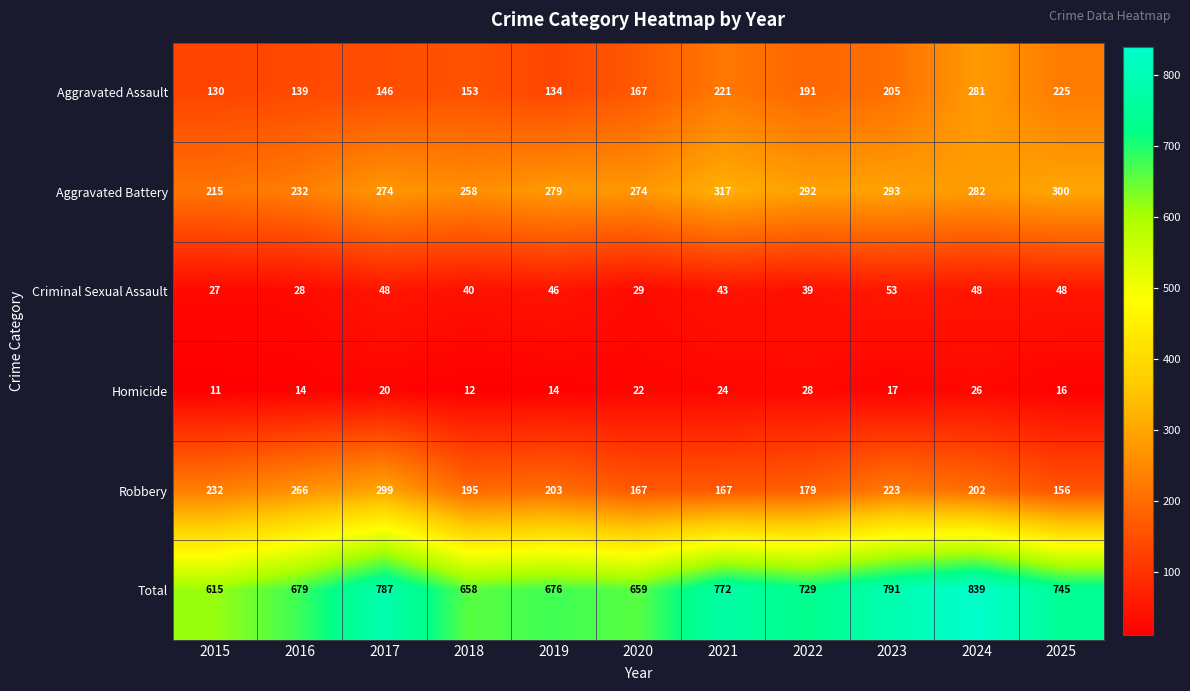

At which label is Robbery closest to 227?

2023